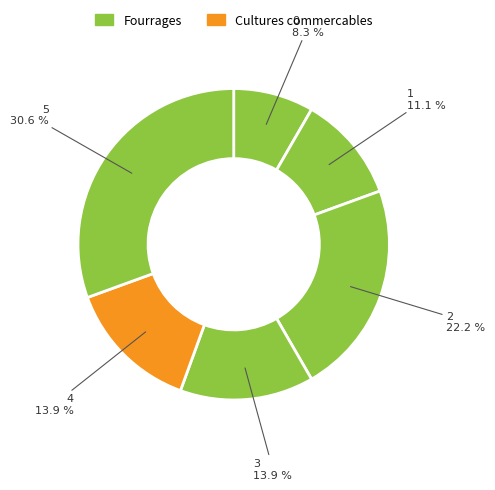

To the nearest percent, what portion does 3 represent?

14%